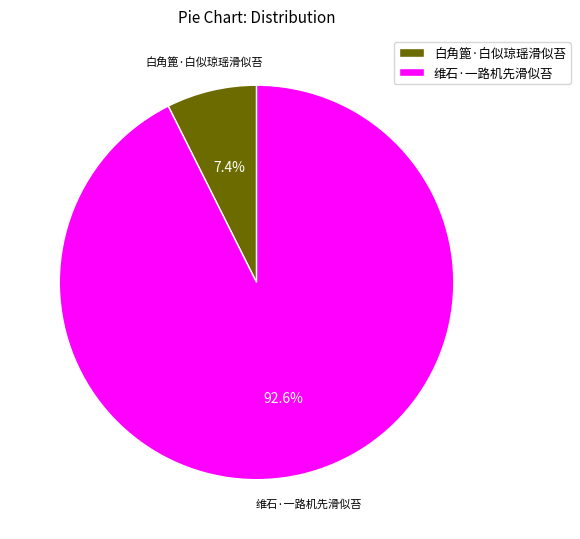

Between 维石·一路机先滑似苔 and 白角篦·白似琼瑶滑似苔, which is larger?

维石·一路机先滑似苔